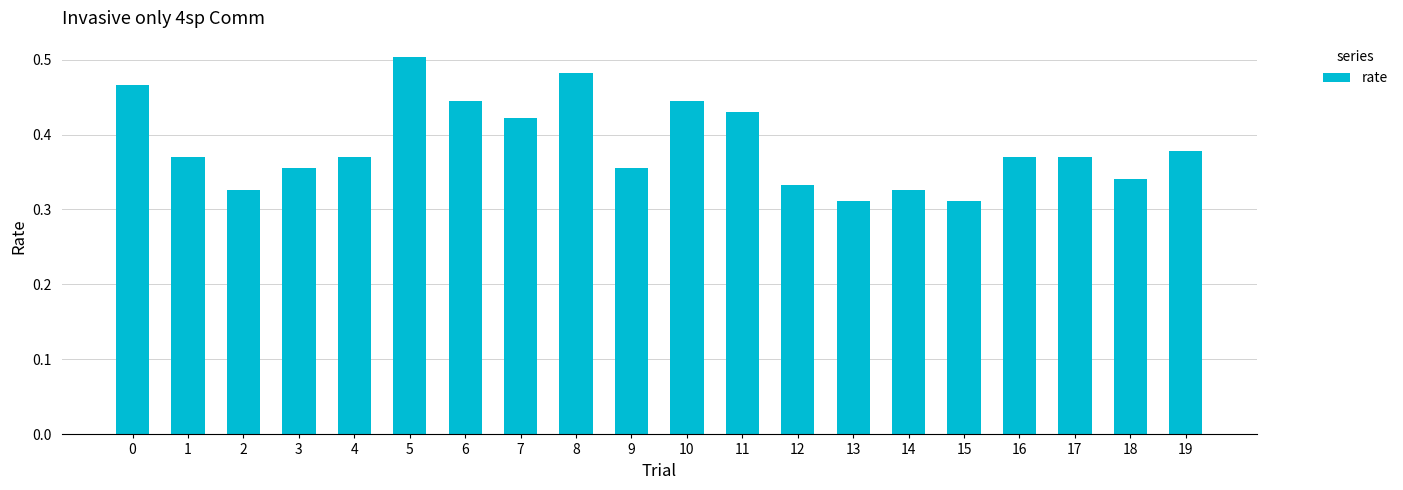

At which category does the chart reach its peak across all series?

5